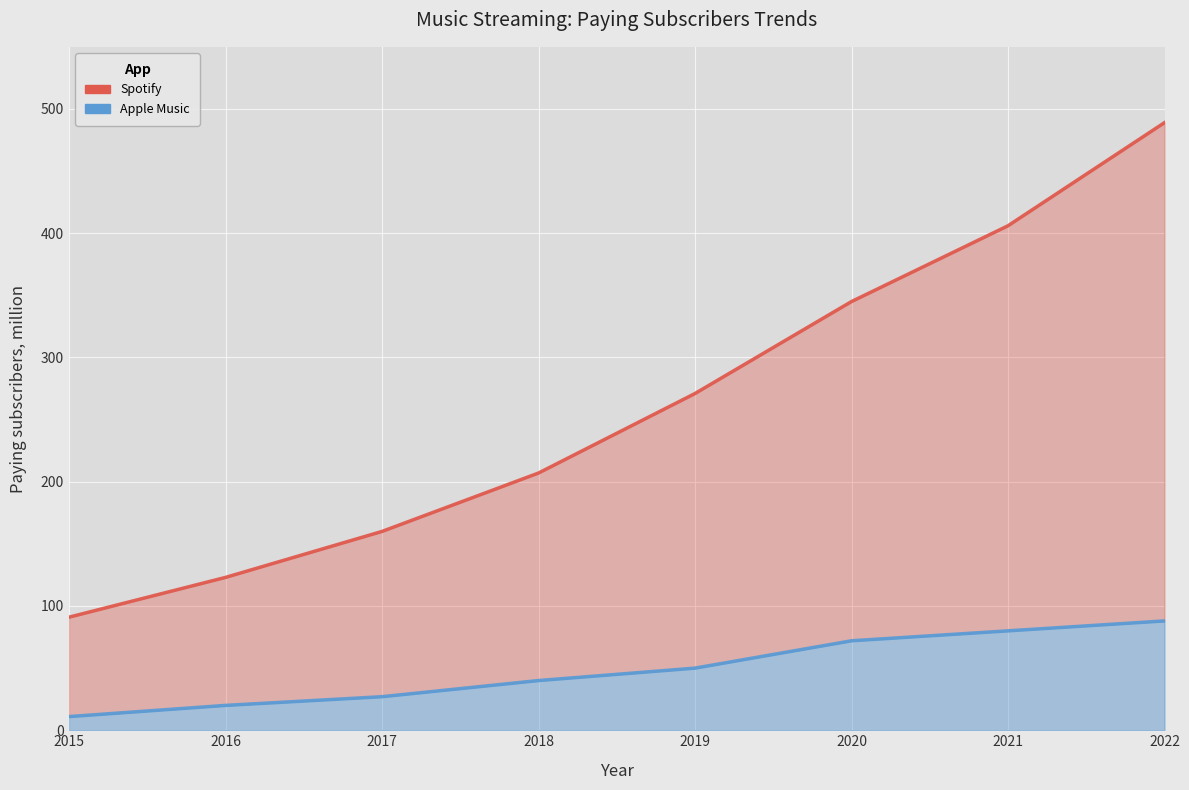

Count the number of data series in this chart.

2